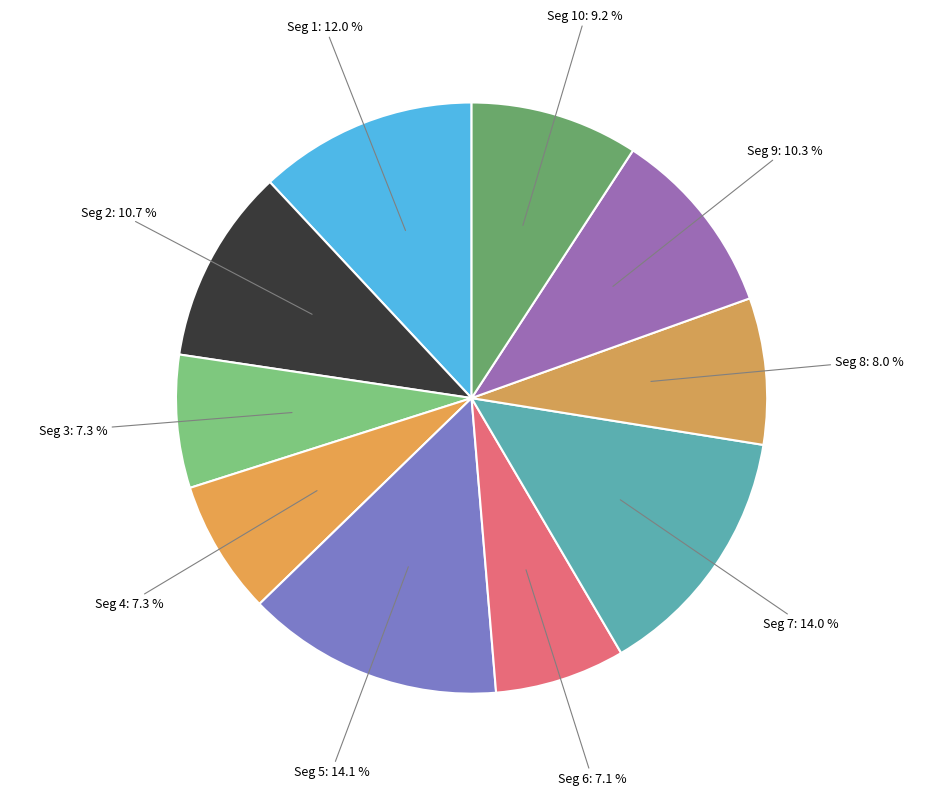

How many segments does this pie chart have?

10